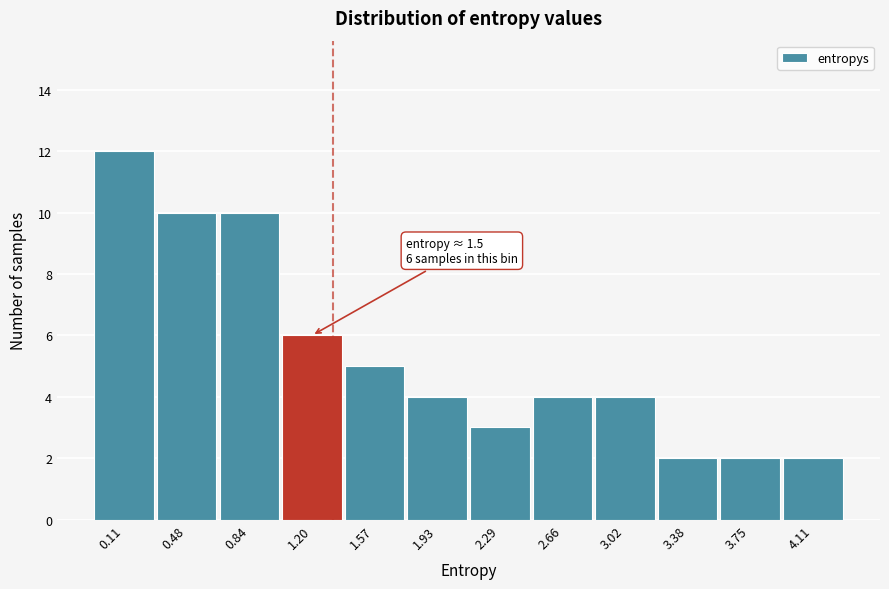

Reading left to right, list all the values displayed in this chart.

12	10	10	6	5	4	3	4	4	2	2	2